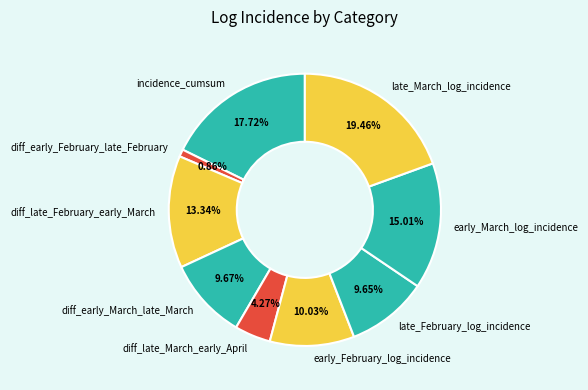

Does any single category account for the majority?

No